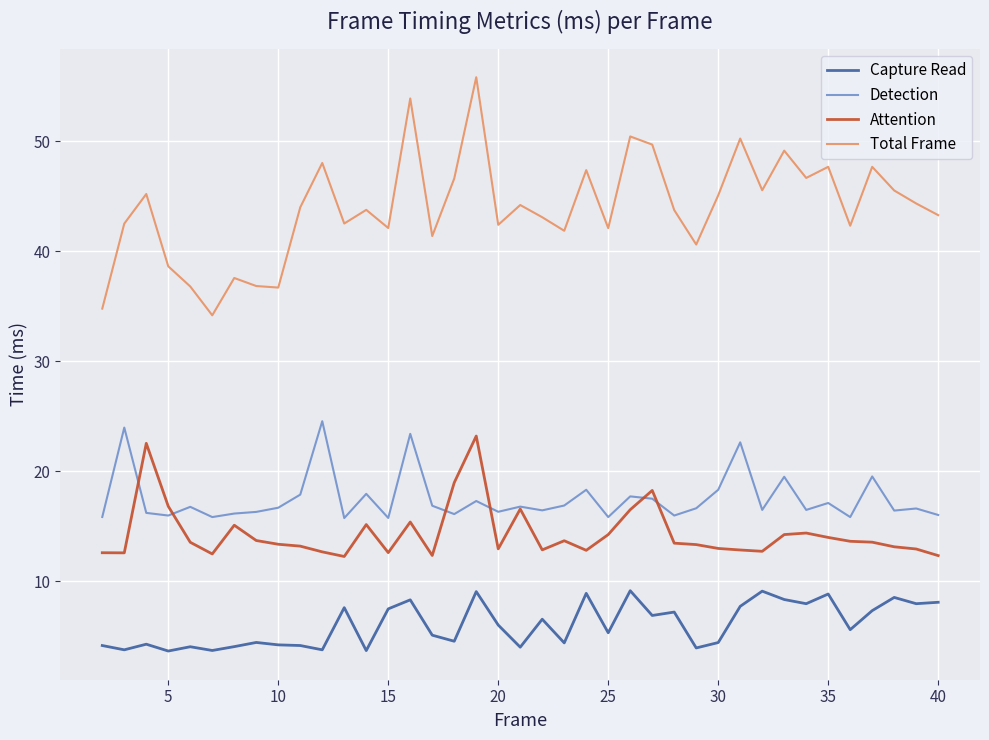

At how many categories does at least one series exceed 47?

10